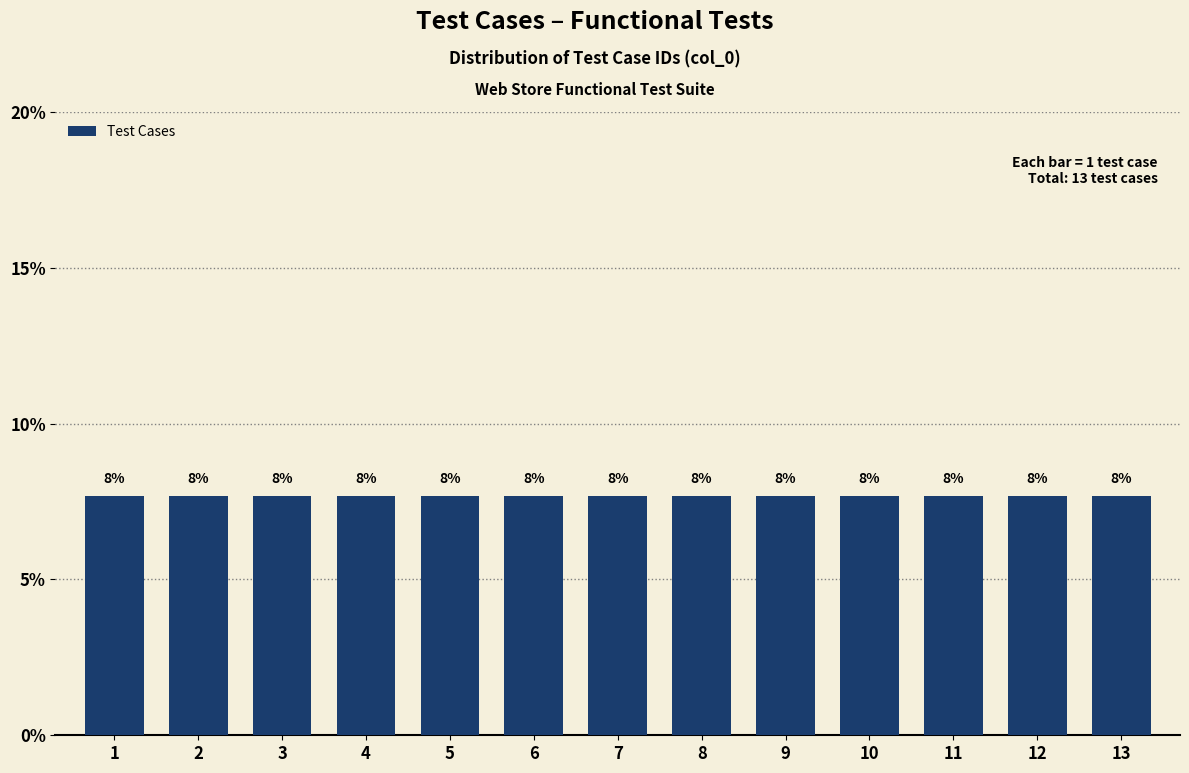

The value at 8 is 8. True or false?

True